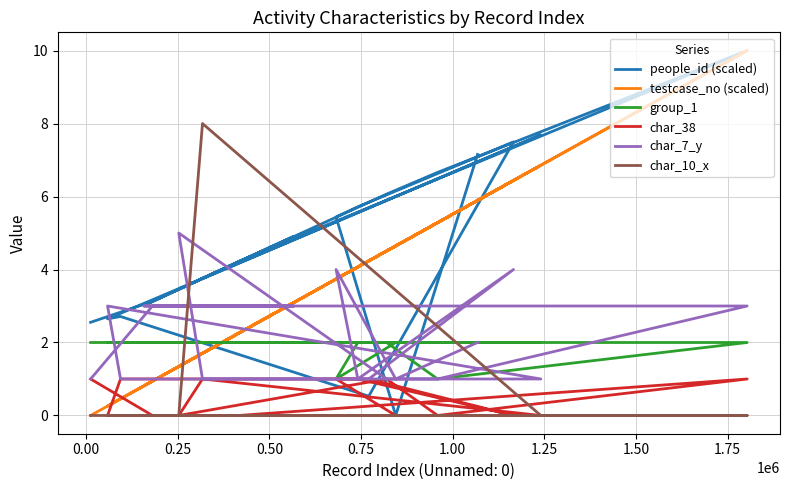

Does the chart display data point markers on the line(s)?

No